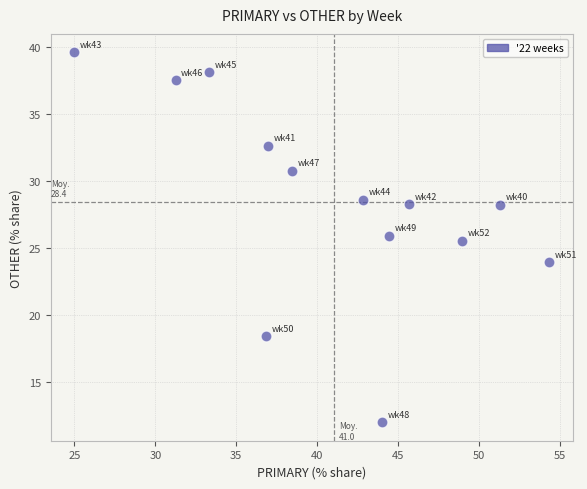

What is the range of Y values (max minus min)?

27.6